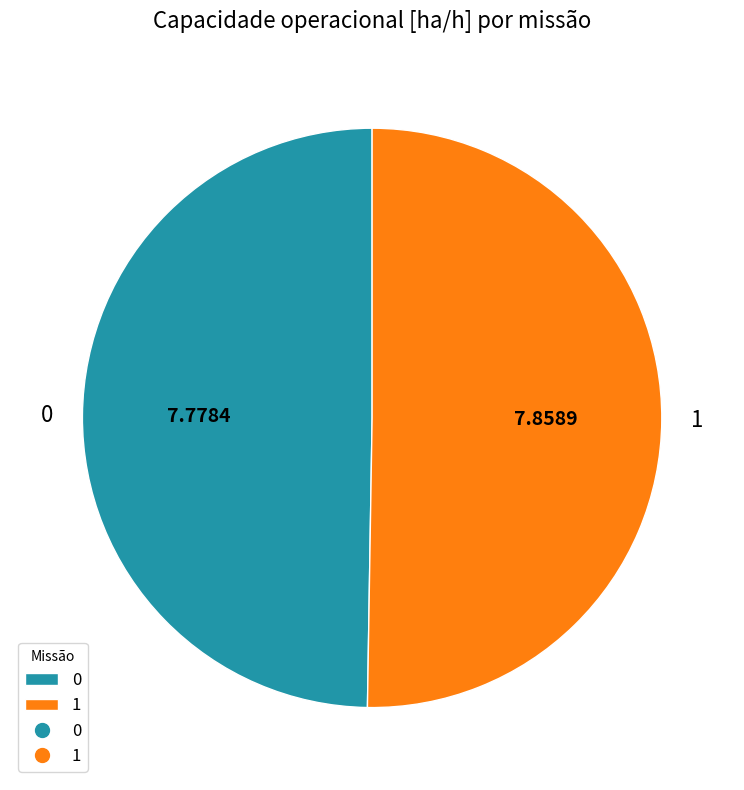

Which category has the biggest portion of the pie?

1